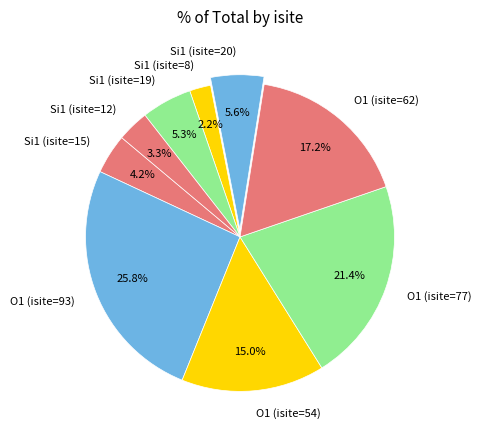

To the nearest percent, what portion does O1 (isite=93) represent?

26%